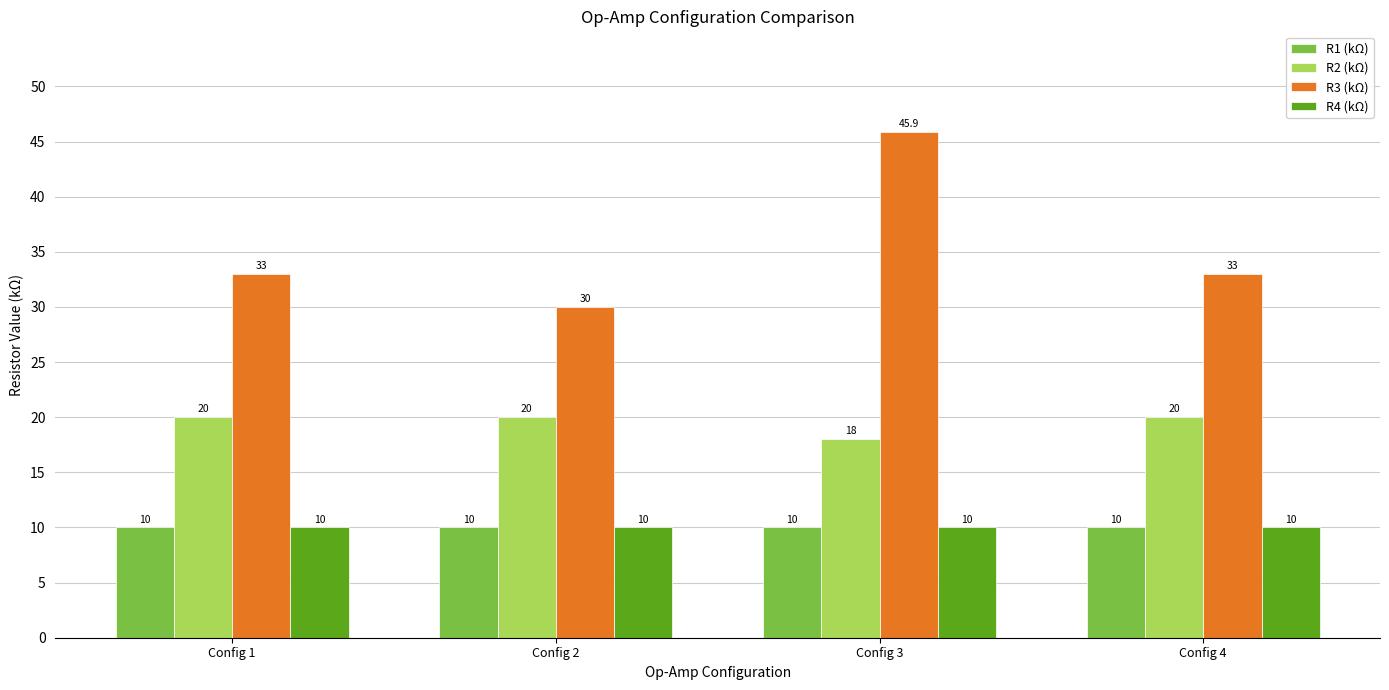

At which category is the sum across all series the highest?

Config 3